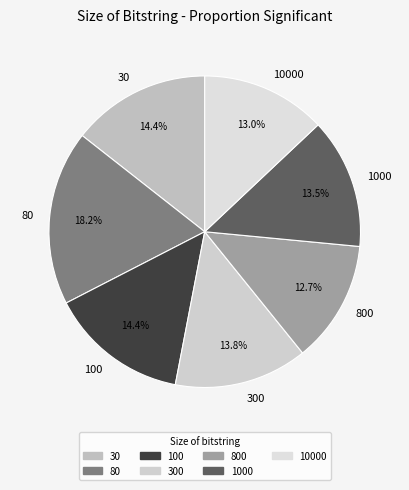

Is there any slice that represents more than half of the pie?

No